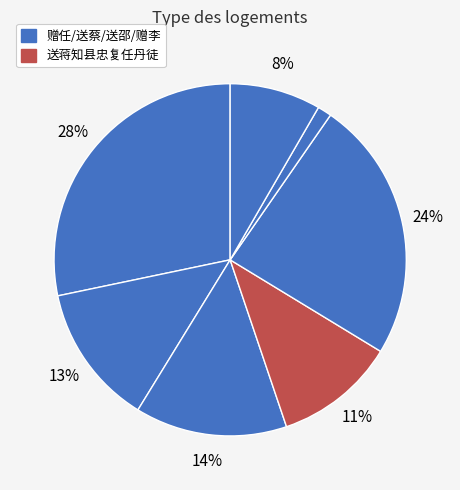

How many segments does this pie chart have?

7